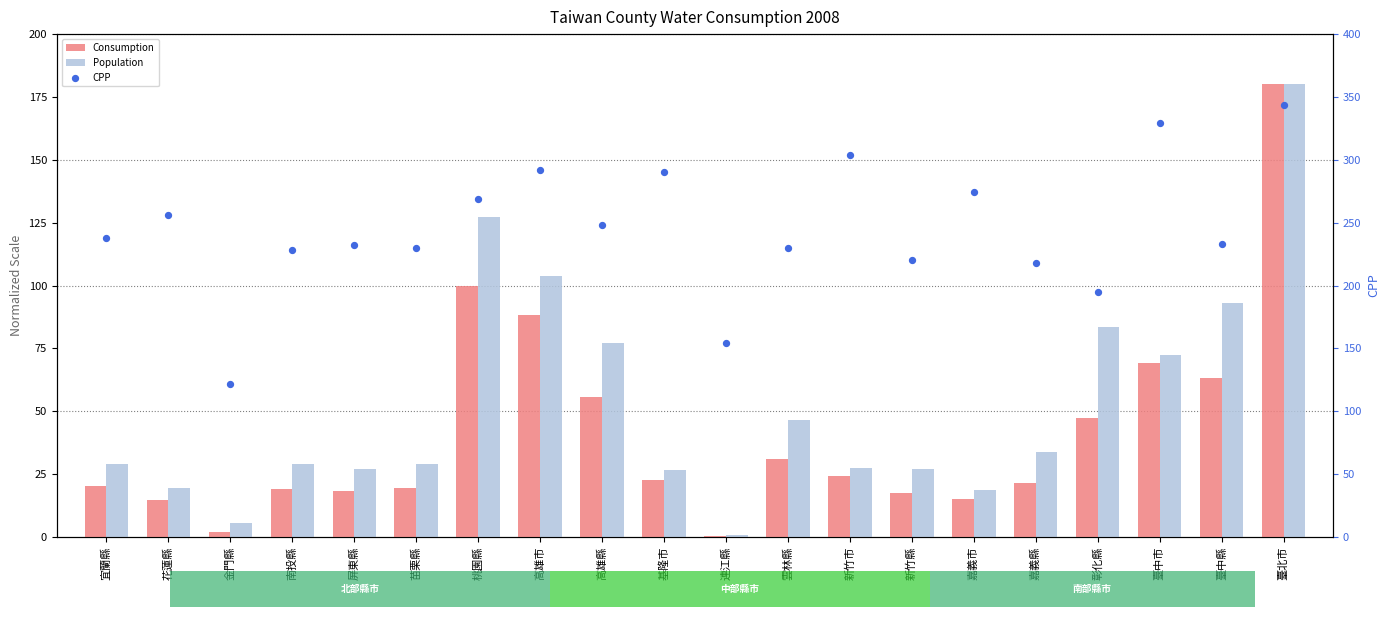

Which series contains the lowest Y value?

Consumption